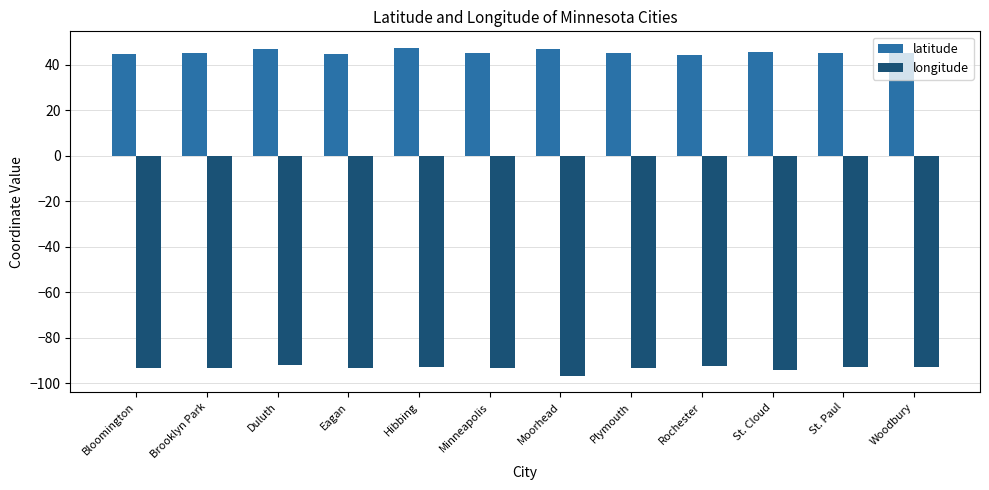

What is the difference between the maximum and minimum values in the latitude series?

3.4